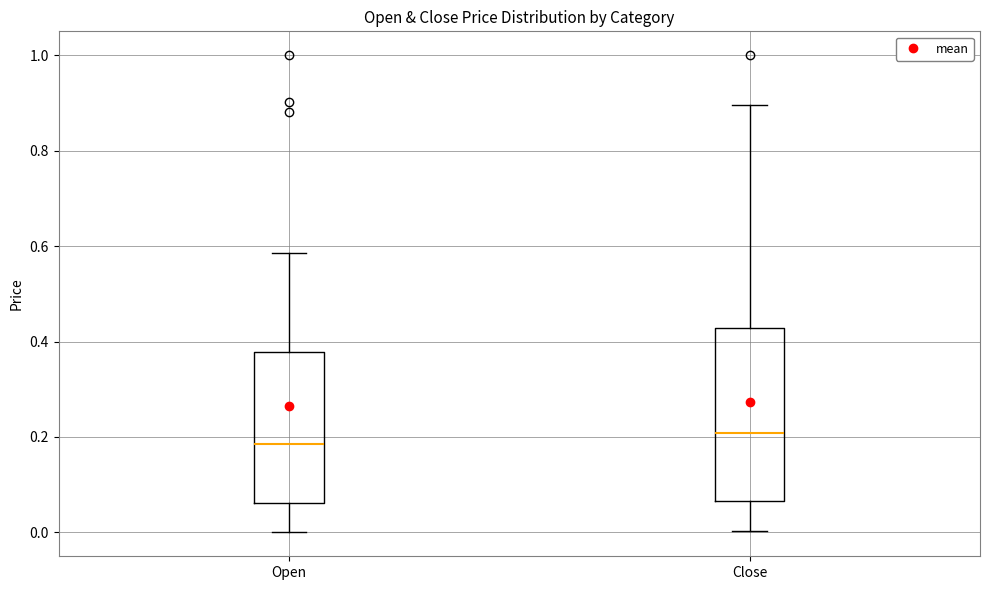

Reading left to right, read every box against the y-axis: the position of its median line, the range the box covers, and the ends of its whiskers. The values are not printed on the chart, so give them approximately, as read against the axis.

Open: median 0.18, box 0.06 to 0.38, whiskers 0.00 to 0.58
Close: median 0.20, box 0.06 to 0.42, whiskers 0.00 to 0.90